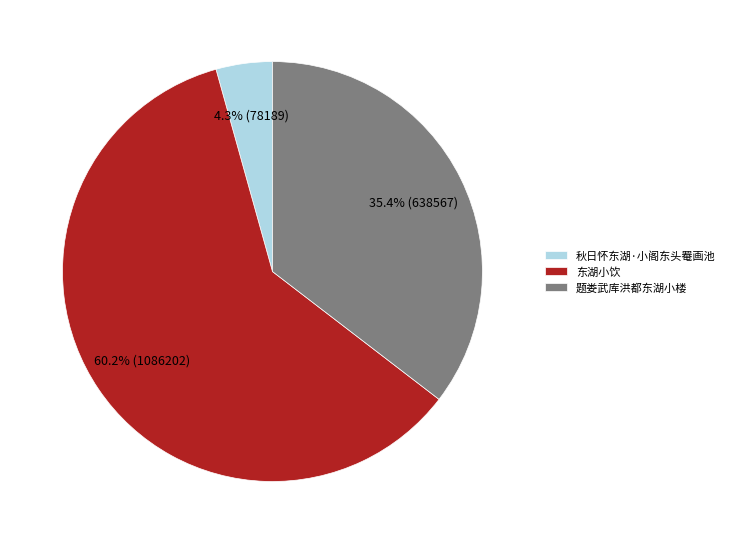

How much of the chart is everything except 秋日怀东湖·小阁东头罨画池?

95.7%